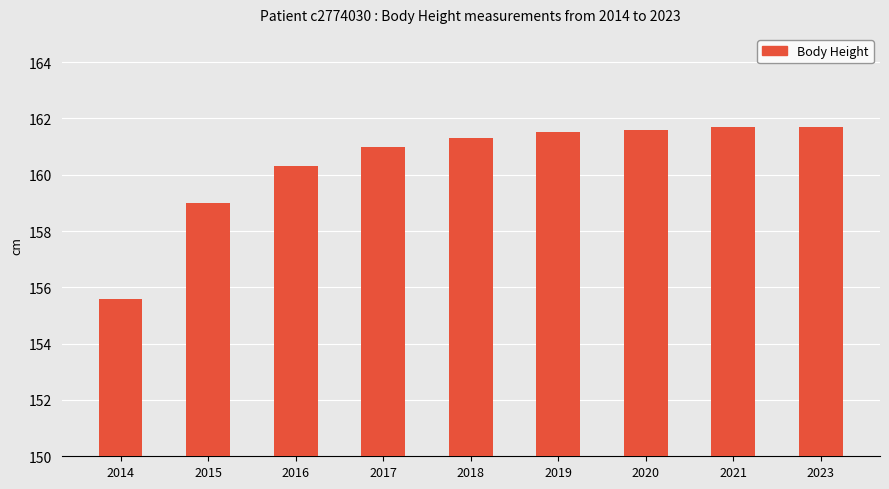

Reading left to right, list all the values displayed in this chart.

2014=155.6	2015=159.0	2016=160.3	2017=161.0	2018=161.3	2019=161.5	2020=161.6	2021=161.7	2023=161.7